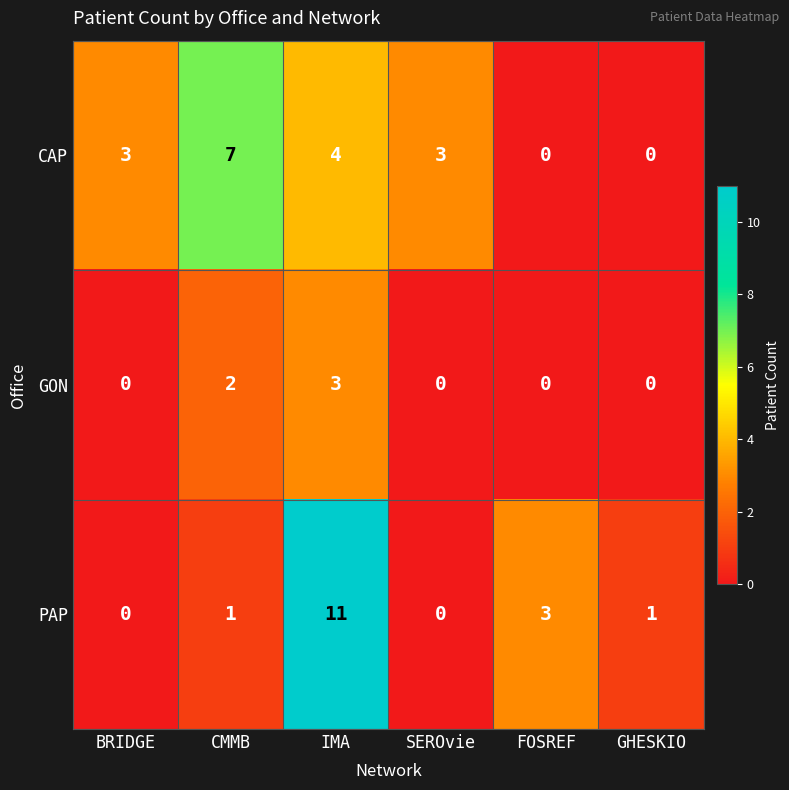

Read the PAP value at IMA.

11